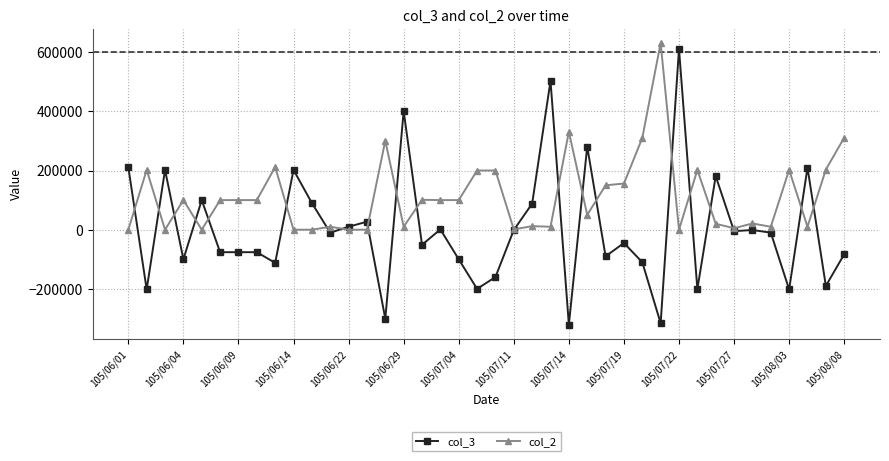

What is the smallest value displayed?

-321000